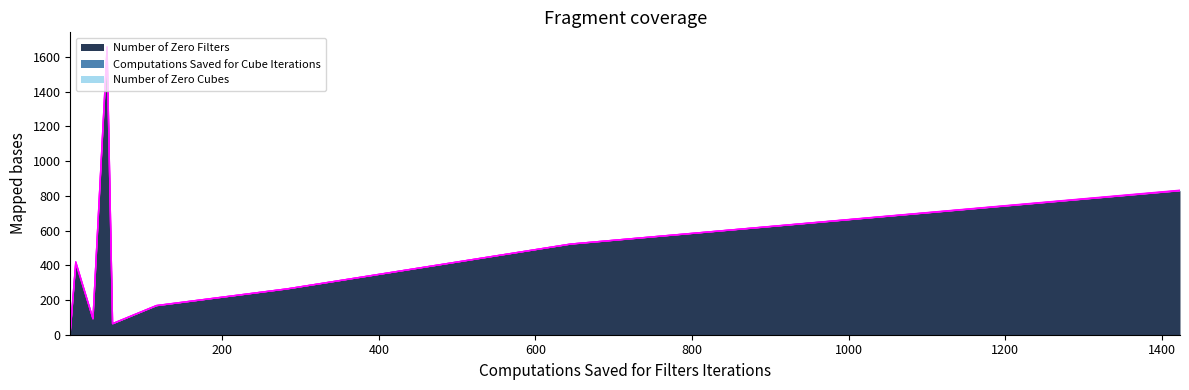

Is the value of Number of Zero Filters at (64,3,3,64) greater than the value of Computations Saved for Cube Iterations at (64,1,1,32)?

Yes